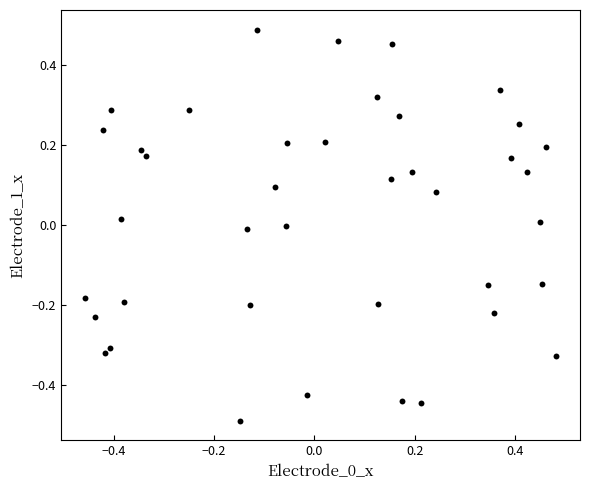

What is the range of Y values (max minus min)?

1.0